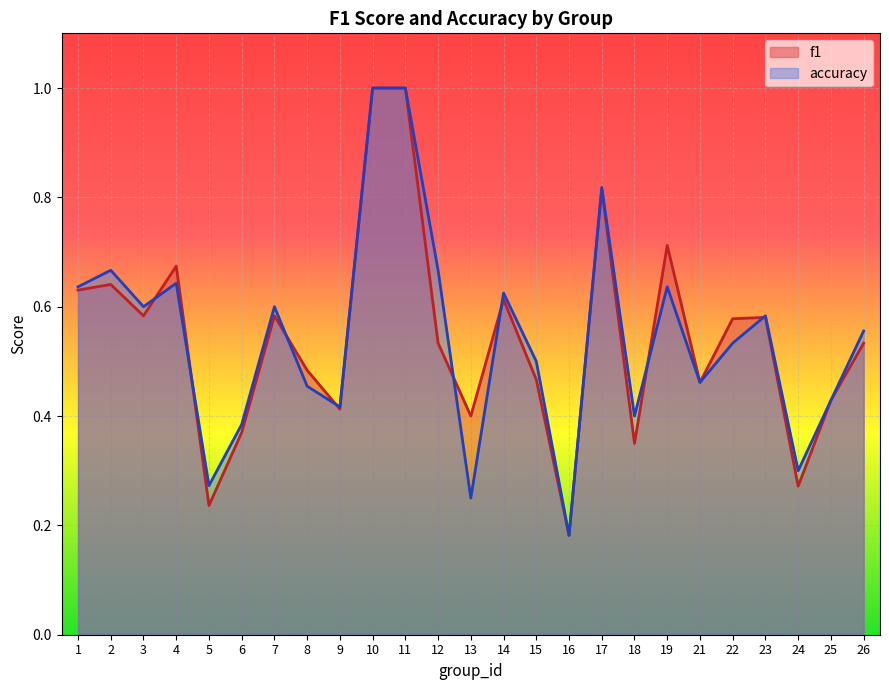

Where is the first local minimum for f1?

3